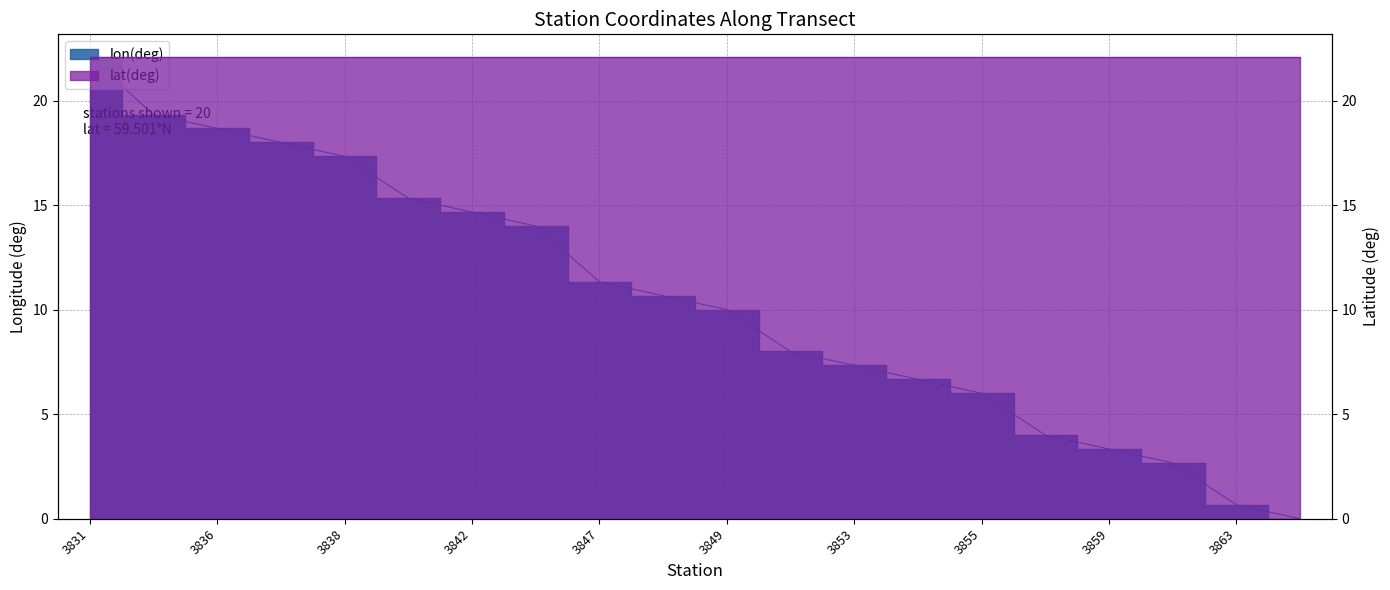

Which label corresponds to the smallest value in the chart?

3864